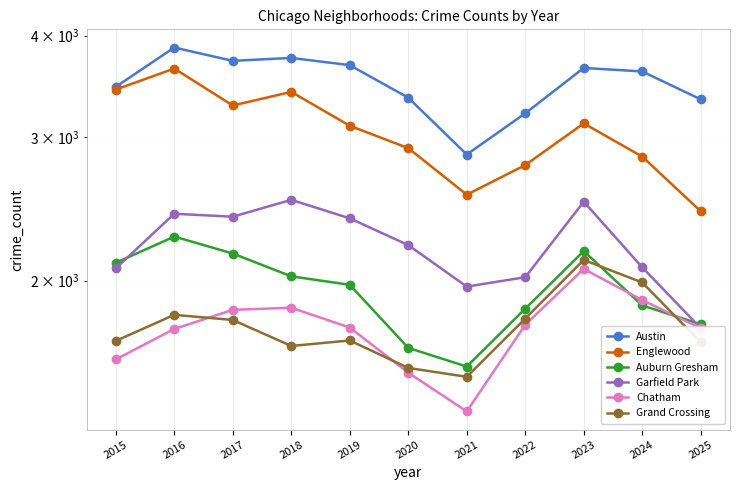

True or false: Englewood has more than 0 interior local peaks.

True